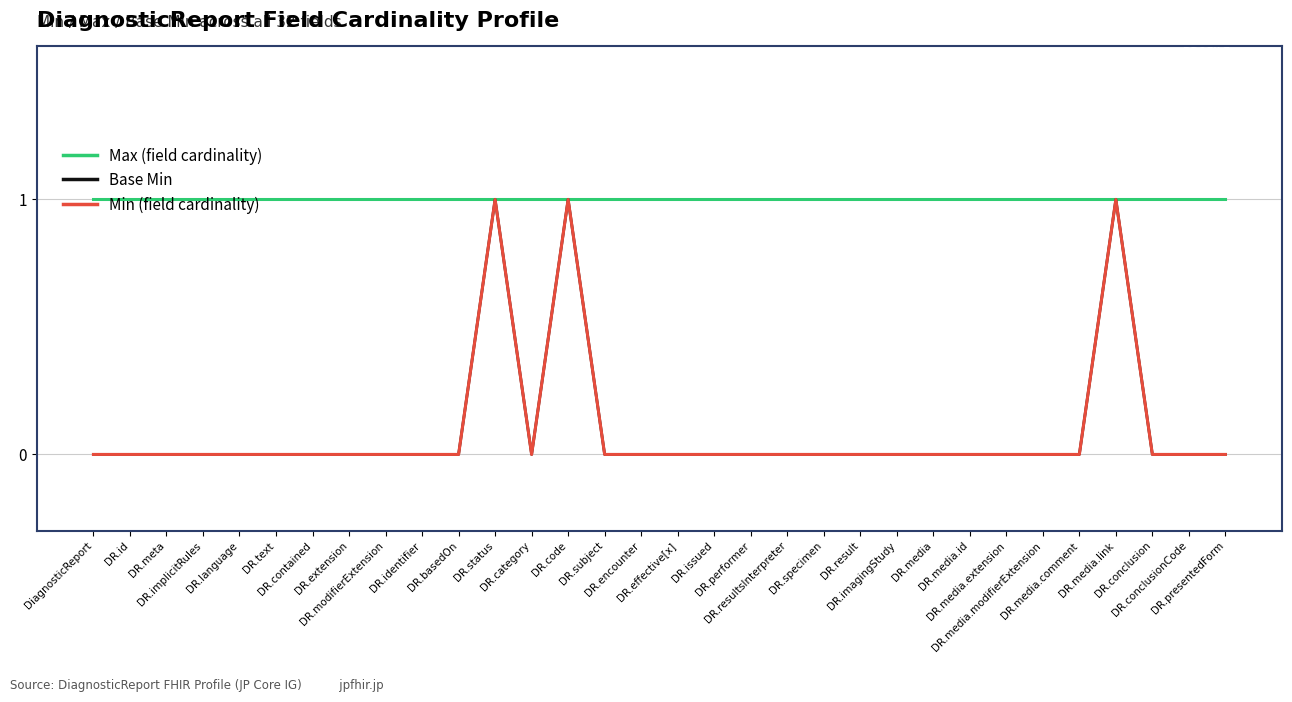

List the labels in order of Max (field cardinality) value, smallest first.

DiagnosticReport, DR.id, DR.meta, DR.implicitRules, DR.language, DR.text, DR.contained, DR.extension, DR.modifierExtension, DR.identifier, DR.basedOn, DR.status, DR.category, DR.code, DR.subject, DR.encounter, DR.effective[x], DR.issued, DR.performer, DR.resultsInterpreter, DR.specimen, DR.result, DR.imagingStudy, DR.media, DR.media.id, DR.media.extension, DR.media.modifierExtension, DR.media.comment, DR.media.link, DR.conclusion, DR.conclusionCode, DR.presentedForm